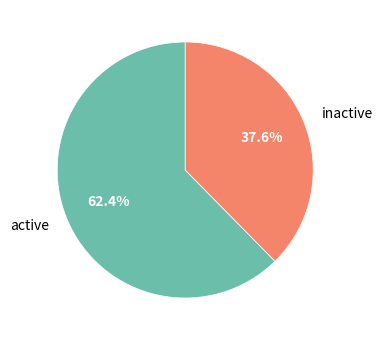

Which has a higher value, inactive or active?

active